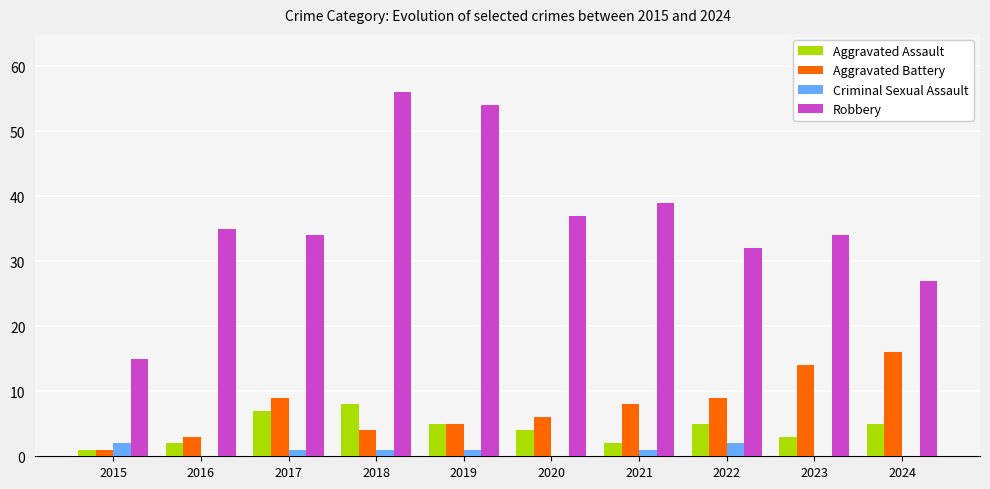

What is the maximum value for Aggravated Assault?

8